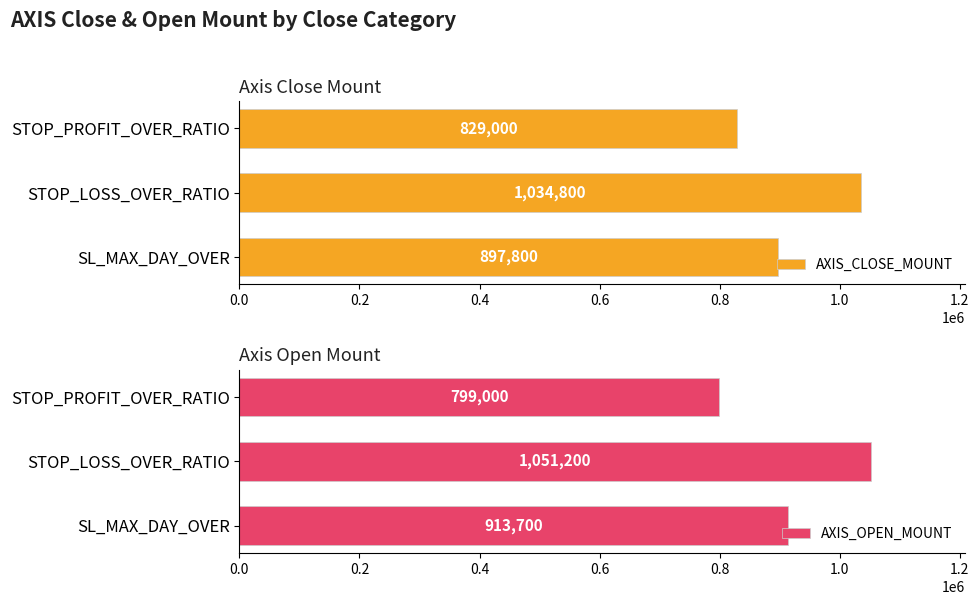

What are all the series names shown in the legend?

AXIS_CLOSE_MOUNT, AXIS_OPEN_MOUNT